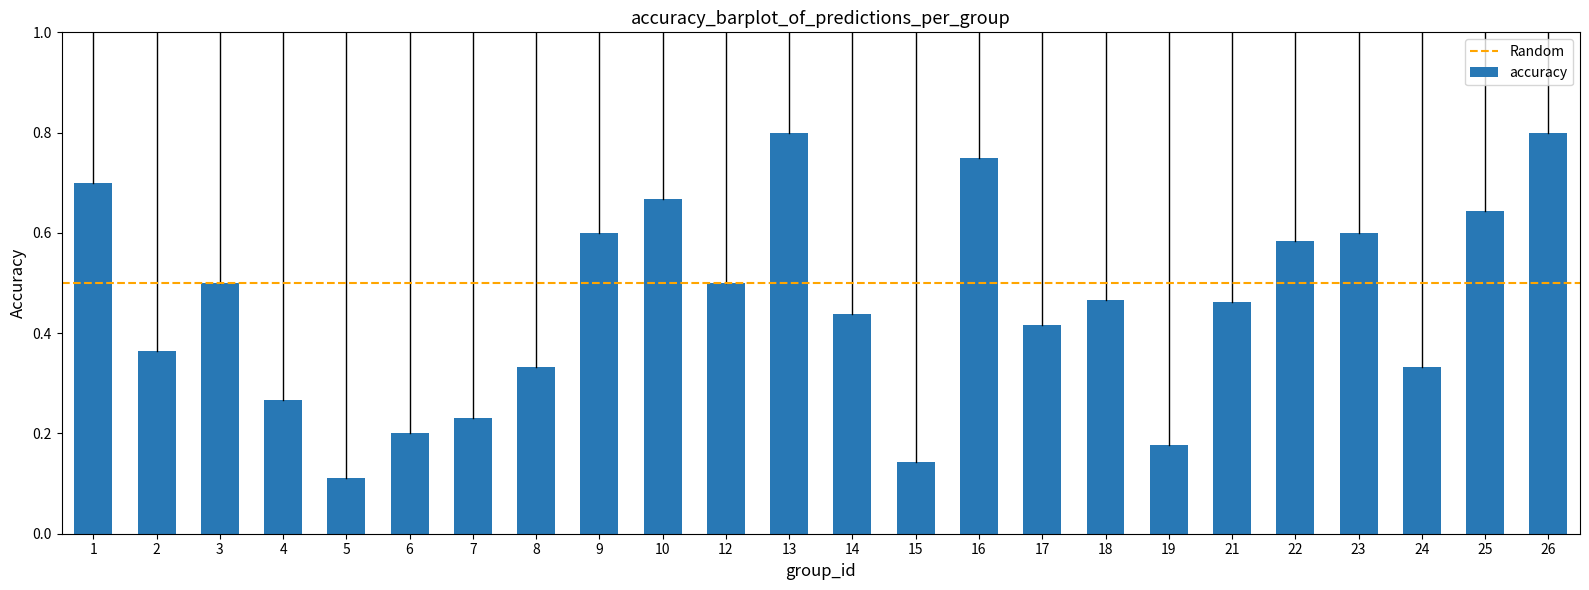

Count the values in the range 0 to 1.

24